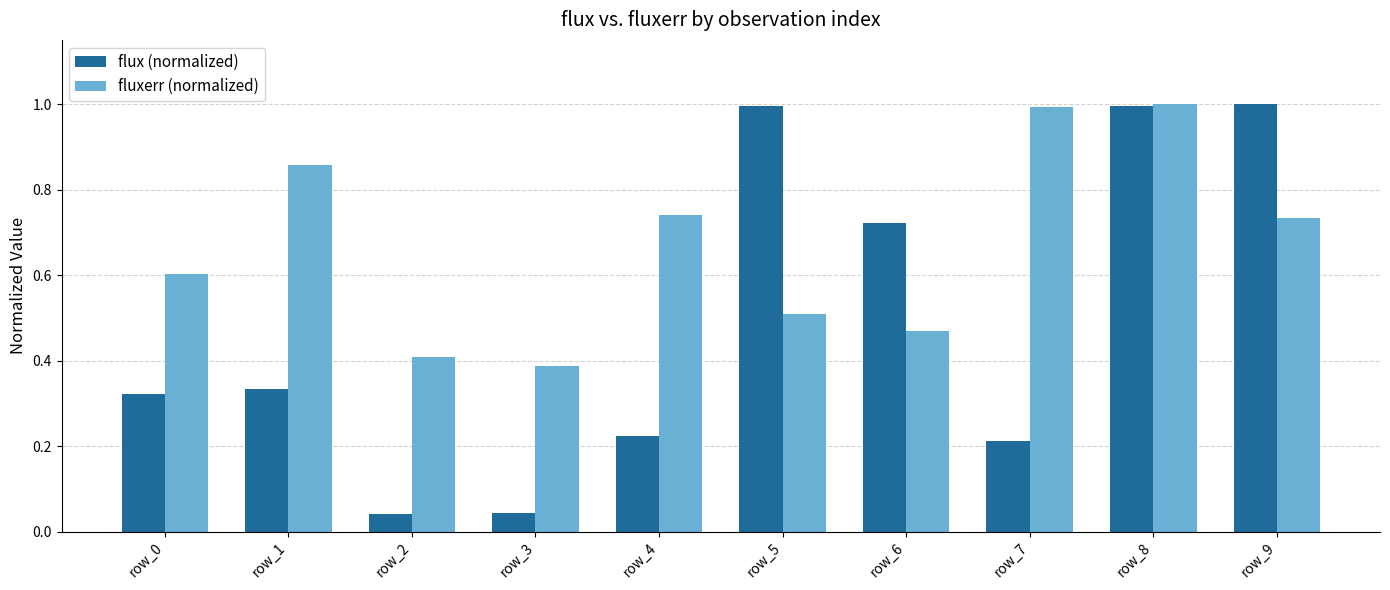

The fluxerr (normalized) series shows 0.4 at row_4. True or false?

False